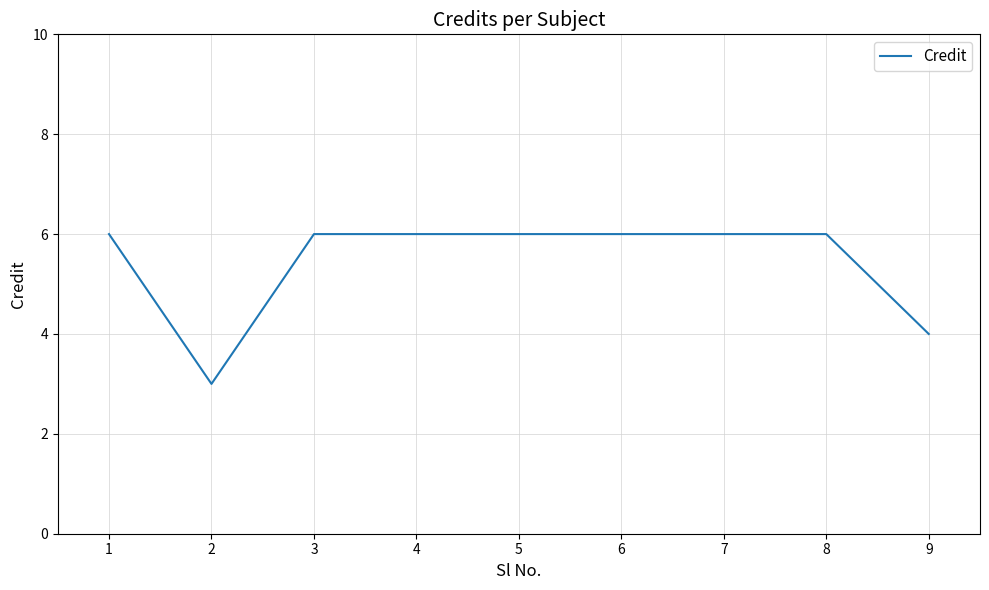

True or false: the data shows 3 at 2.

True